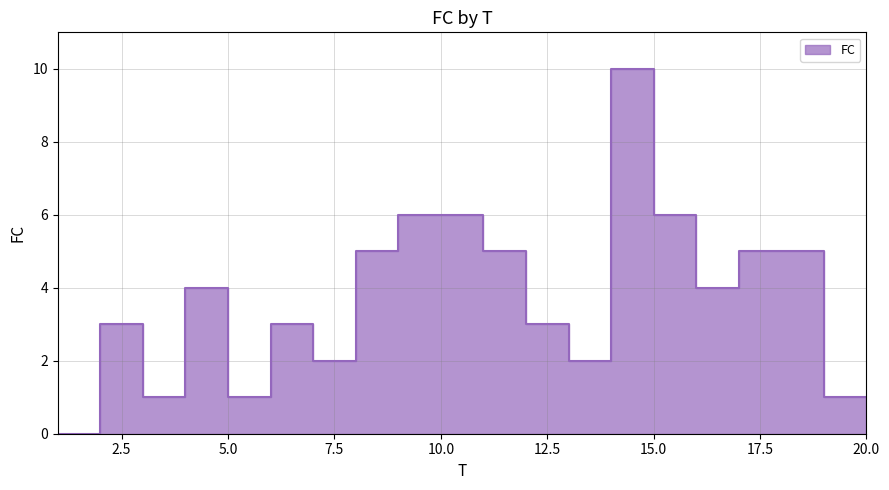

What is the value of the 3rd point from the left?

1